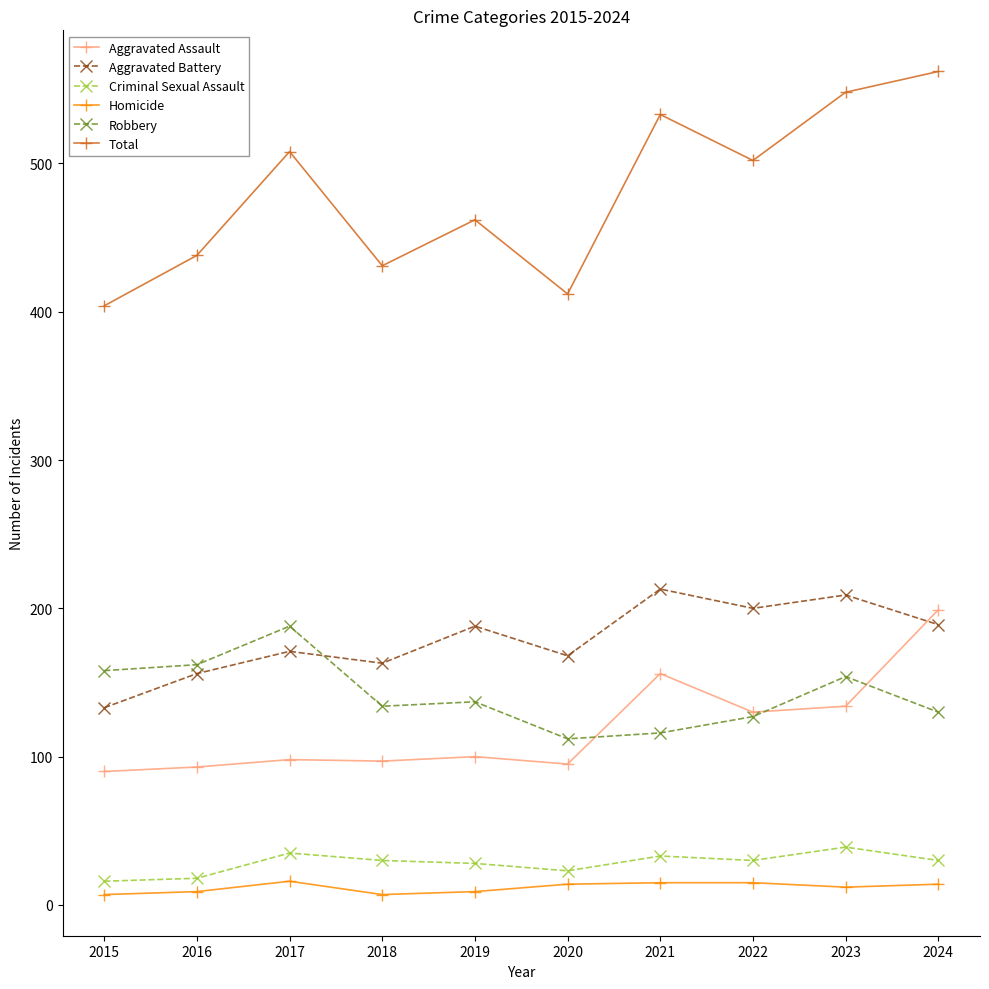

What is the total value across all series at 2021?

1066